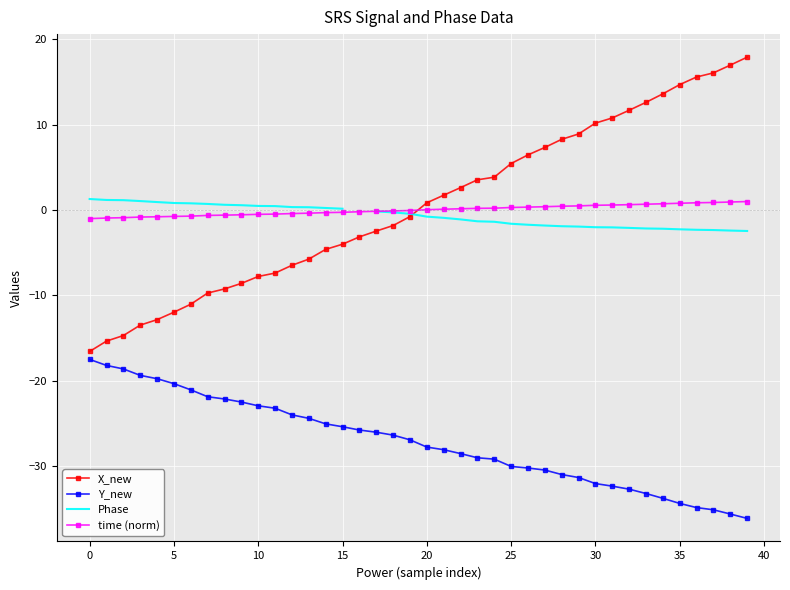

At which category is the sum across all series the highest?

39